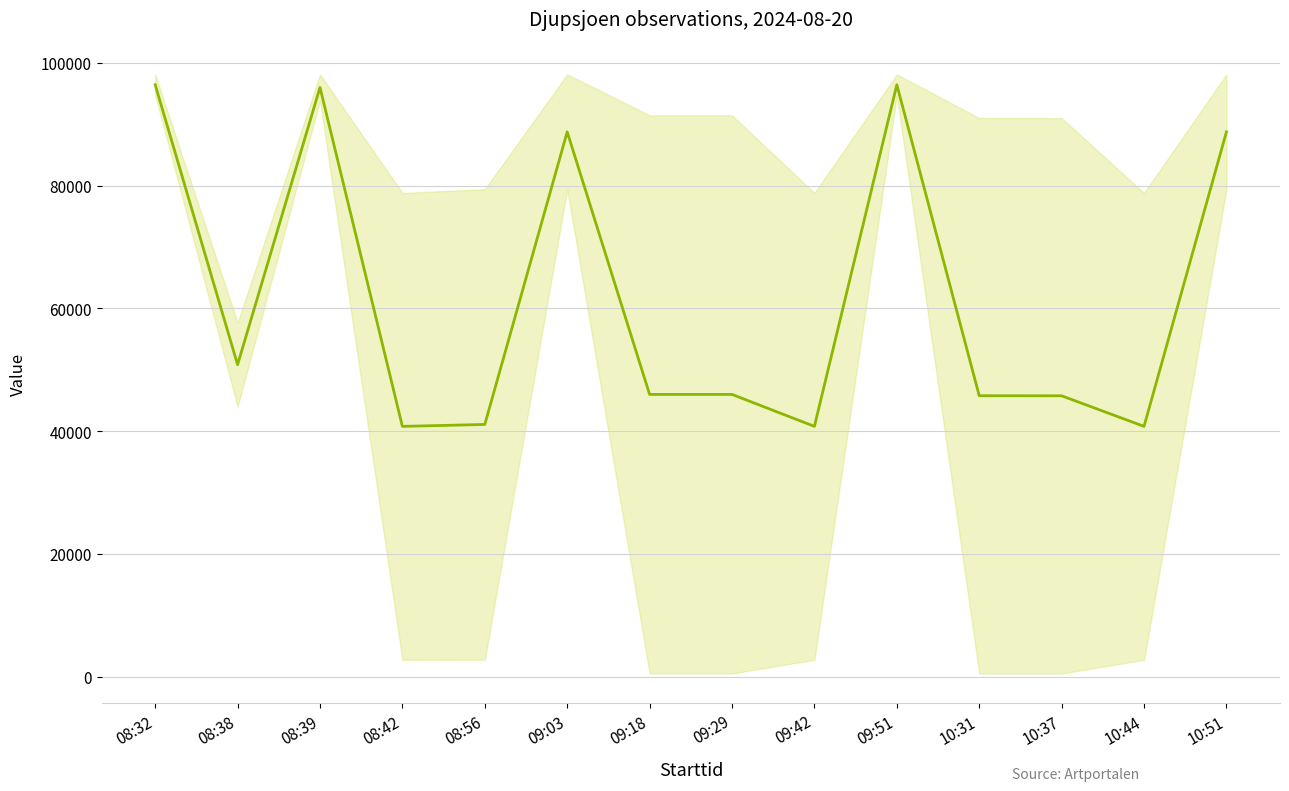

What is the label of the 12th point from the right?

08:39